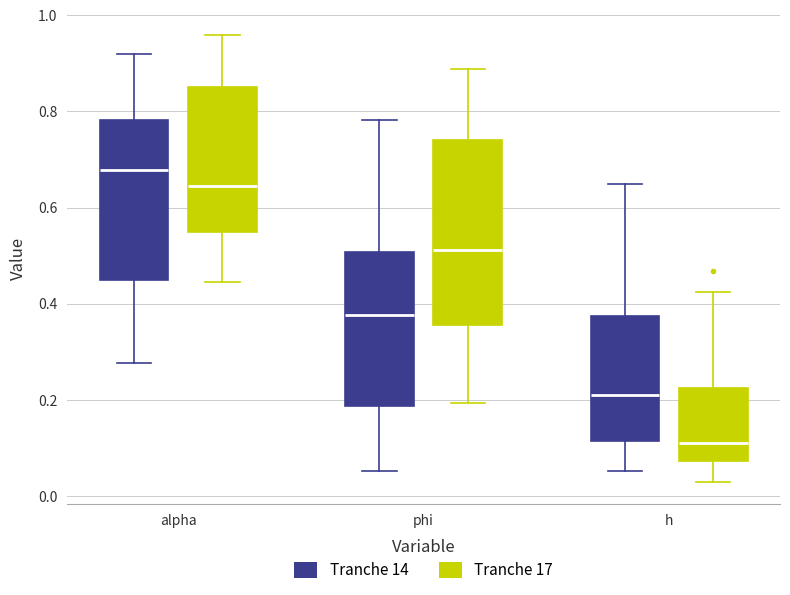

Which box has the highest median line?

alpha (Tranche 14)